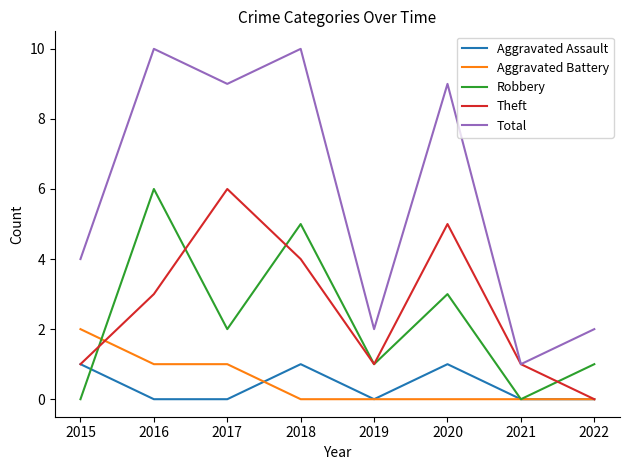

What is the maximum value shown in the chart?

10